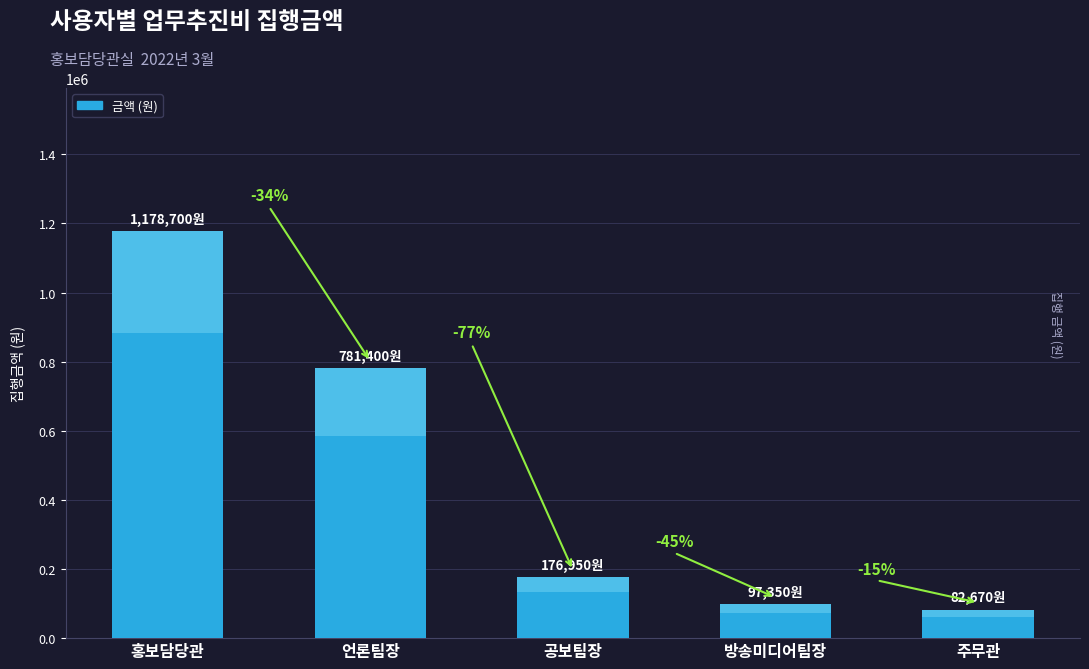

What is the change in value from 홍보담당관 to 방송미디어팀장?

-1081350